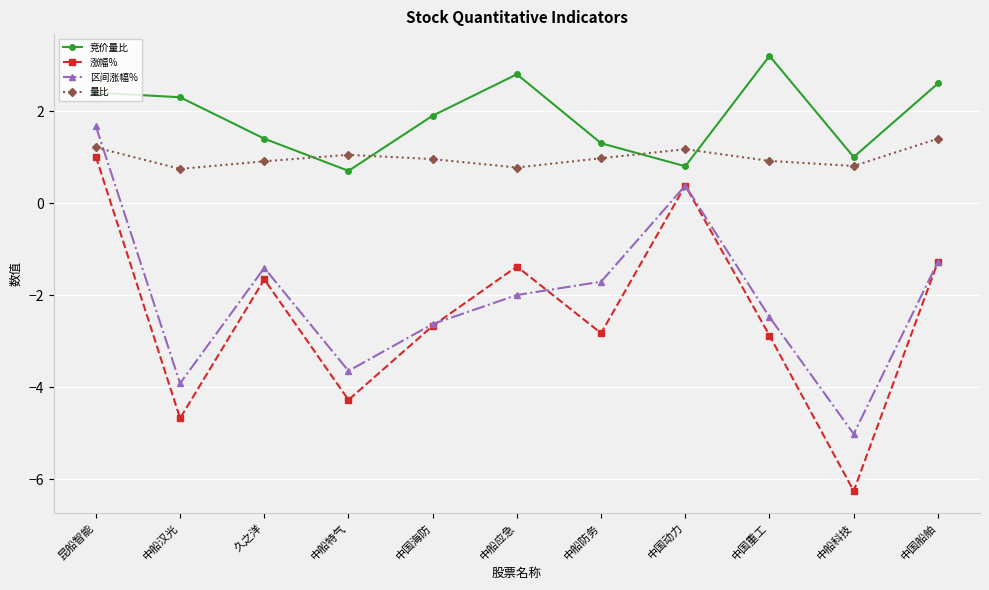

The value of 区间涨幅% at 久之洋 is -2.2. True or false?

False